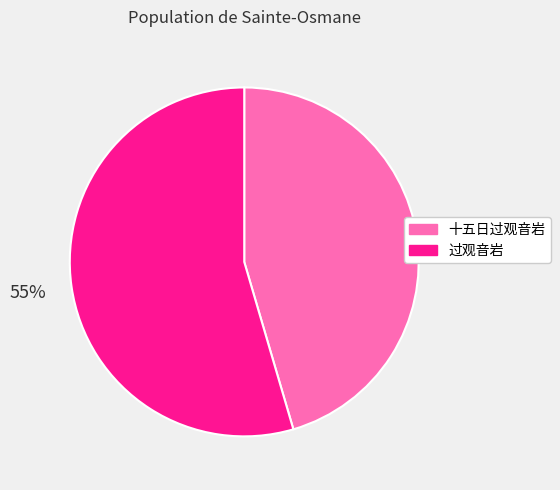

Does 过观音岩 represent more than half of the total?

Yes